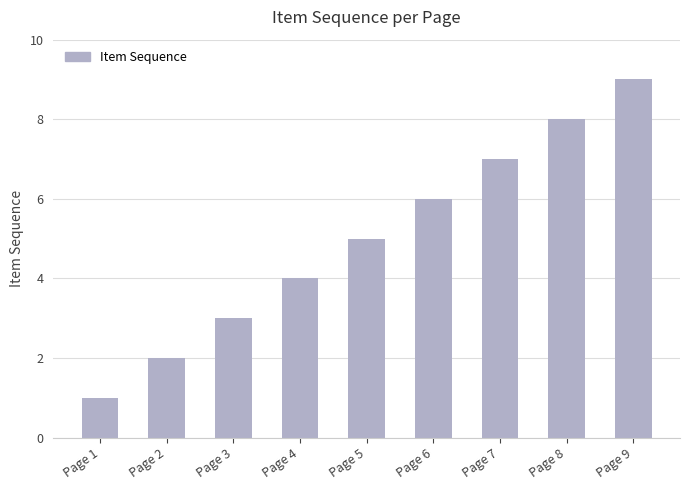

What is the average value?

5